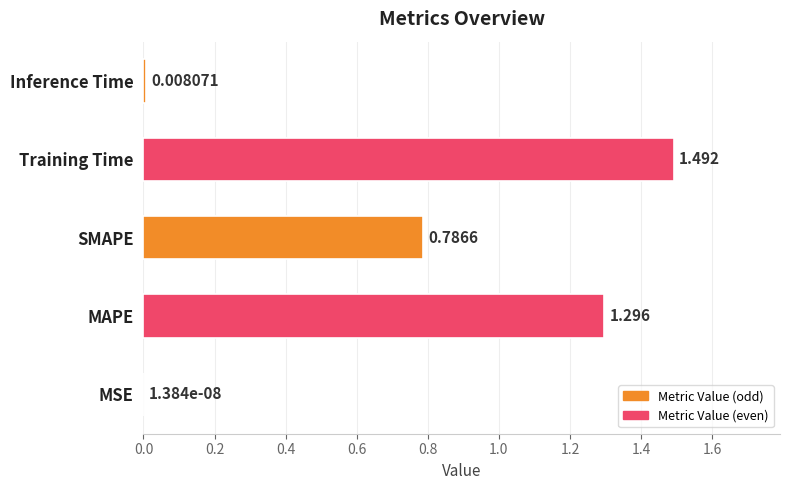

At which category does the chart reach its peak across all series?

Training Time